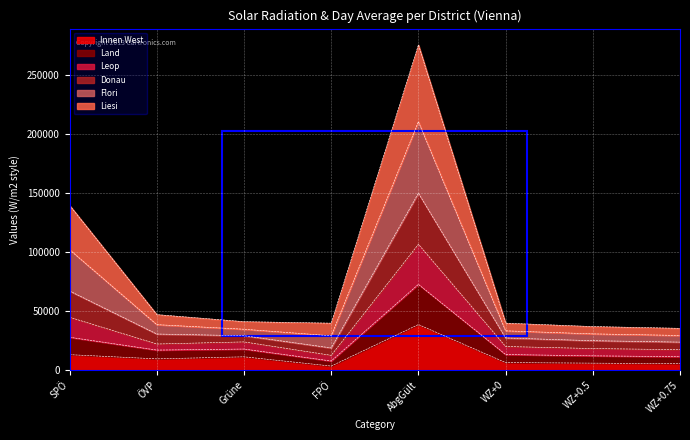

List the labels in order of Land value, smallest first.

FPÖ, WZ+0.75, WZ+0.5, WZ+0, Grüne, ÖVP, SPÖ, AbgGült